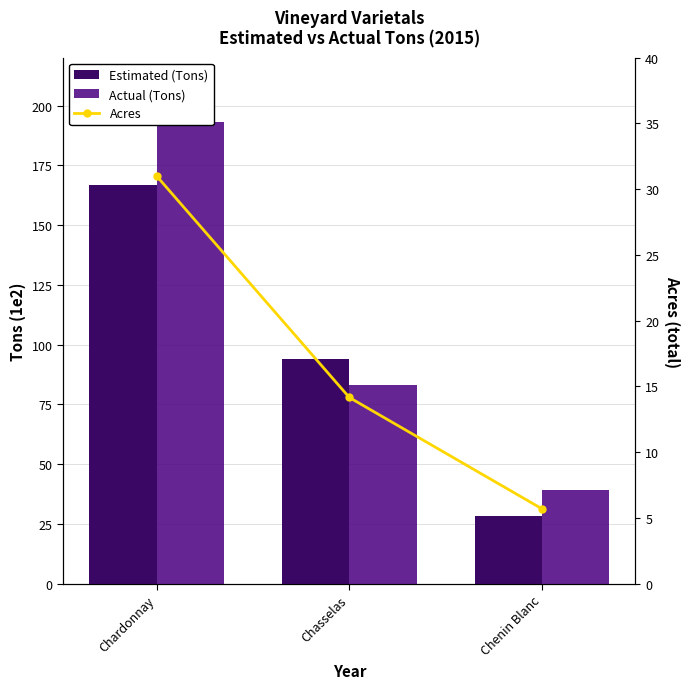

What is the value of the Acres bar at the 3rd from the left?

5.7